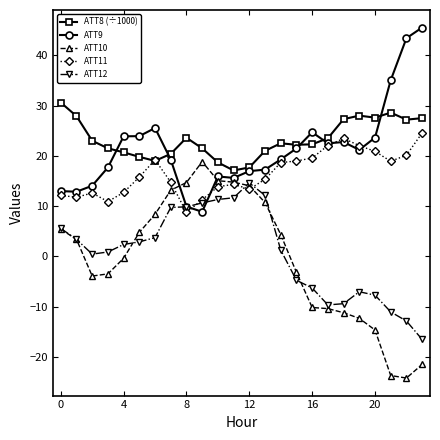

What is the maximum value shown in the chart?

45.5